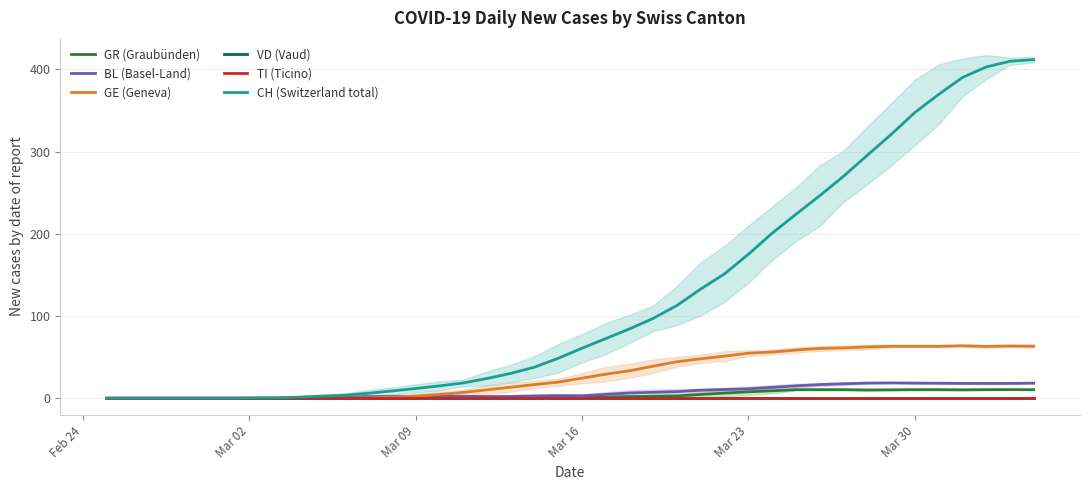

Which category has the lowest value in the GE (Geneva) series?

Feb 24